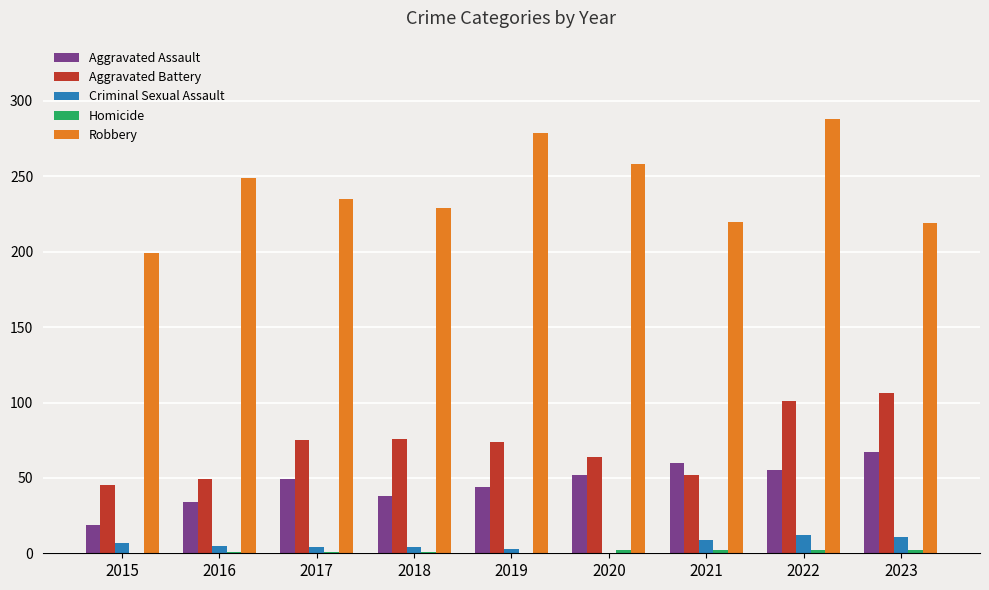

What is the greatest value displayed?

288